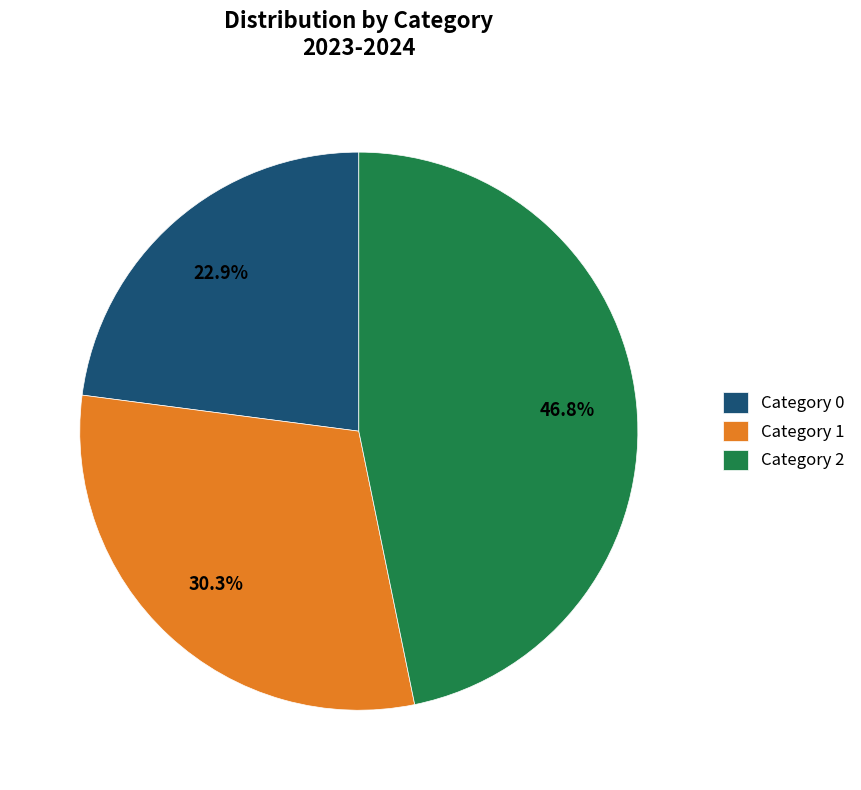

Which category has the biggest portion of the pie?

Category 2